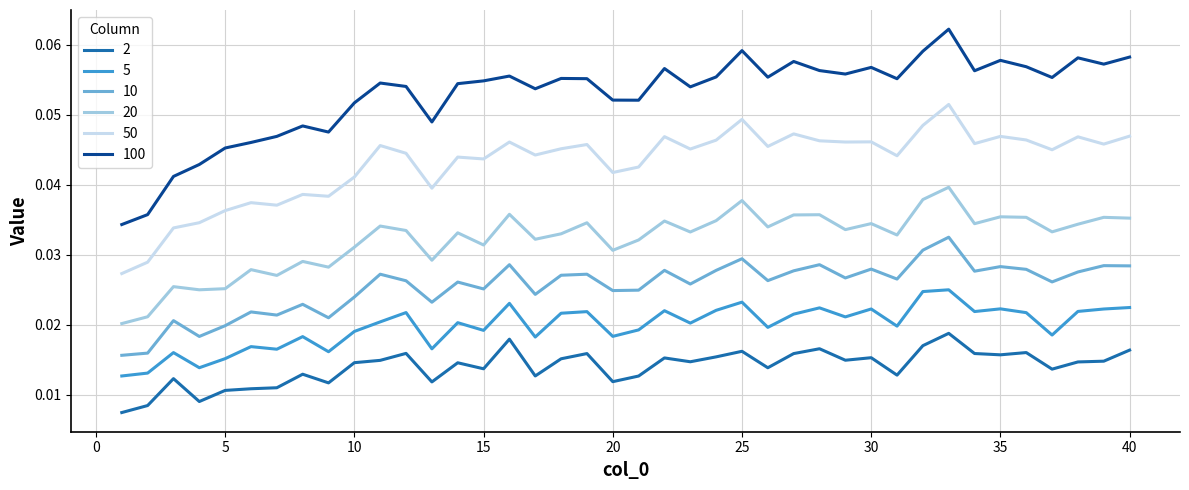

True or false: 50 and 5 intersect in this chart.

False